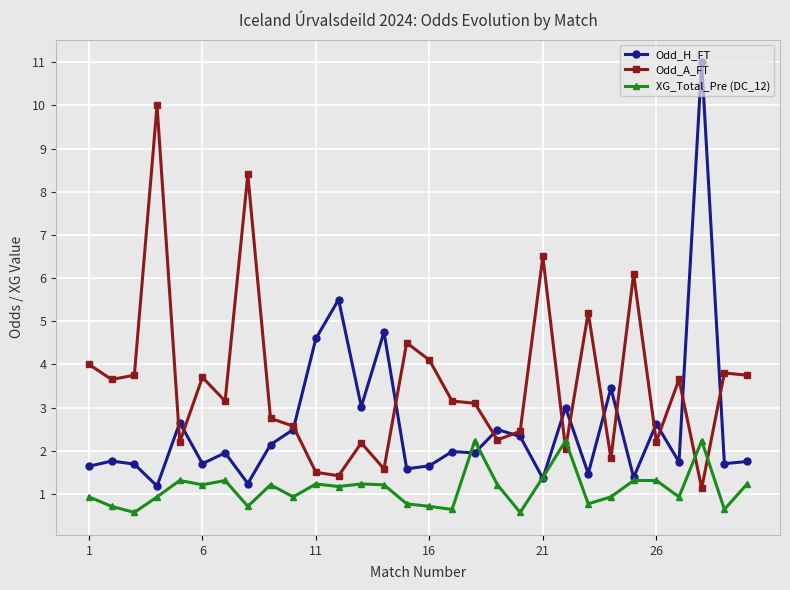

After their last crossing, which series has the higher values: Odd_A_FT or XG_Total_Pre (DC_12)?

Odd_A_FT